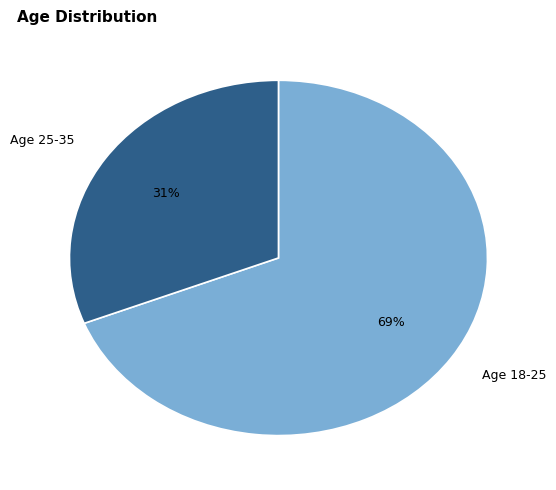

Rank the categories by value from highest to lowest.

Age 18-25, Age 25-35